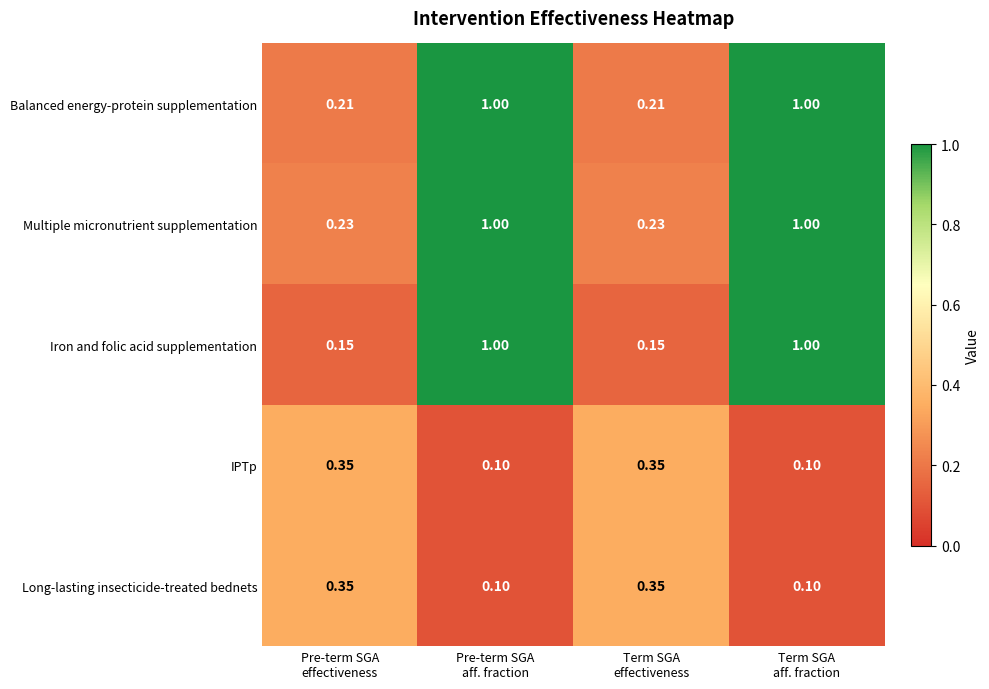

Which series has the largest total across all categories?

Multiple micronutrient supplementation